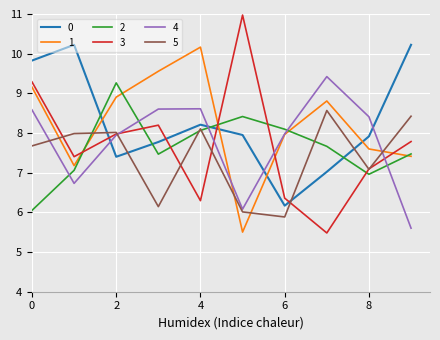

What is the average value of the 4 series?

7.8